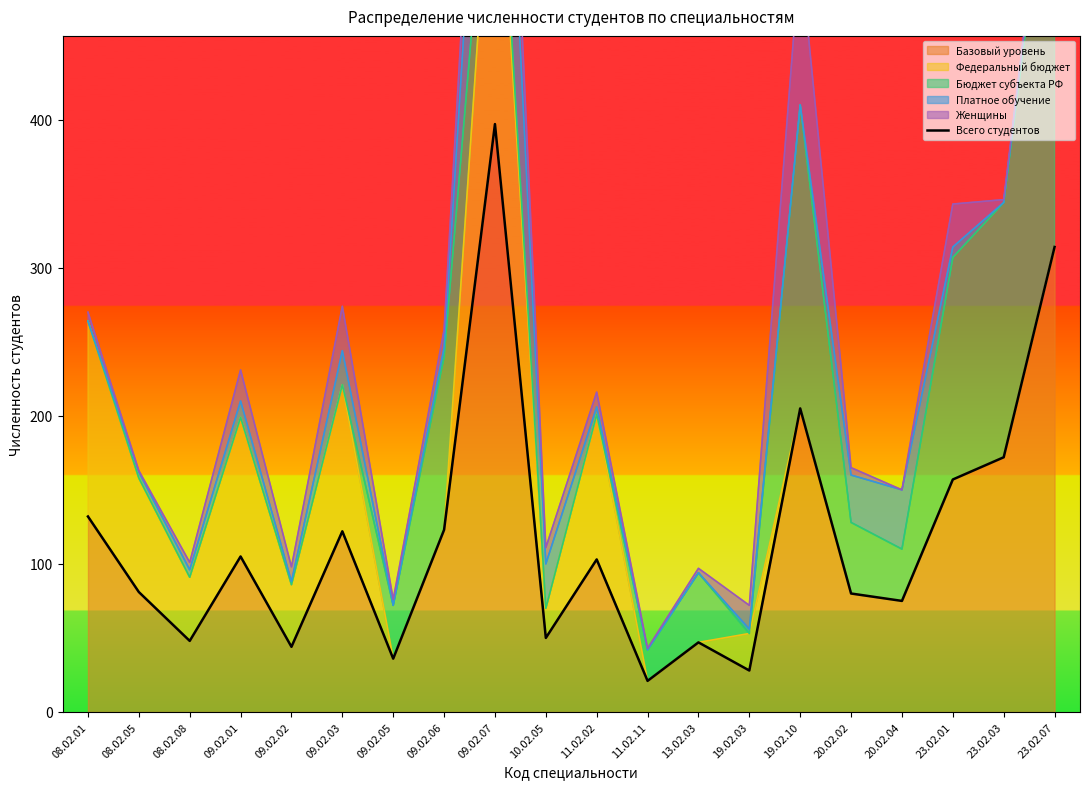

Which category has the highest value across all series?

09.02.07